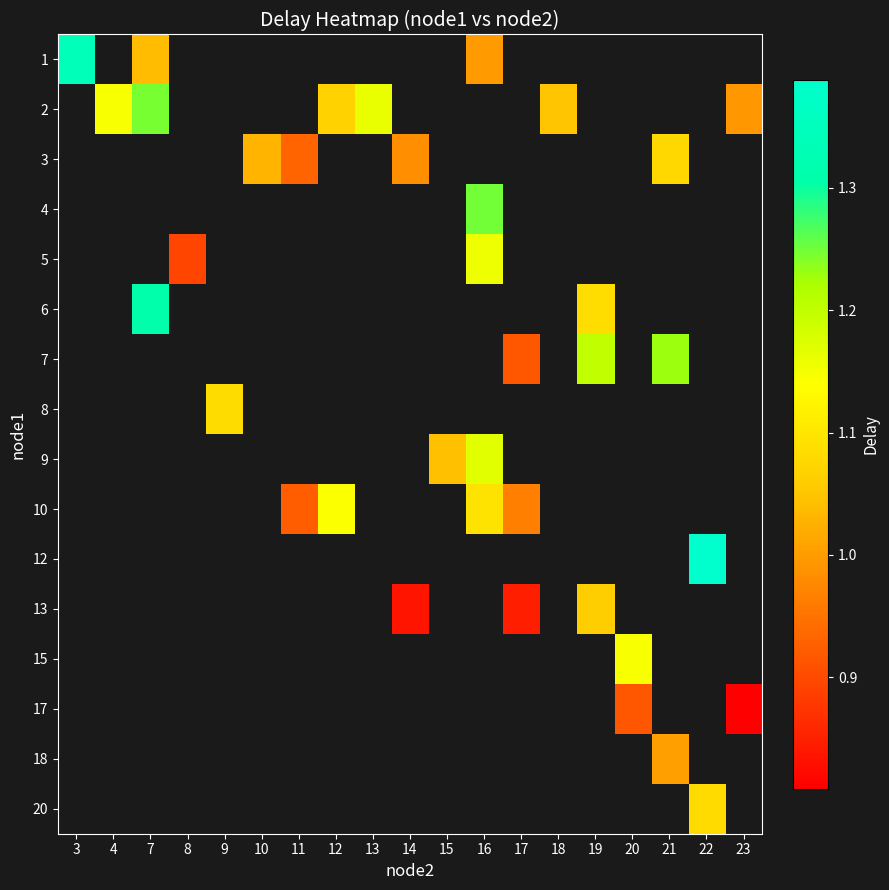

At 18, list the series in order from smallest to largest.

1, 2, 3, 4, 5, 6, 7, 8, 9, 10, 12, 13, 15, 17, 18, 20